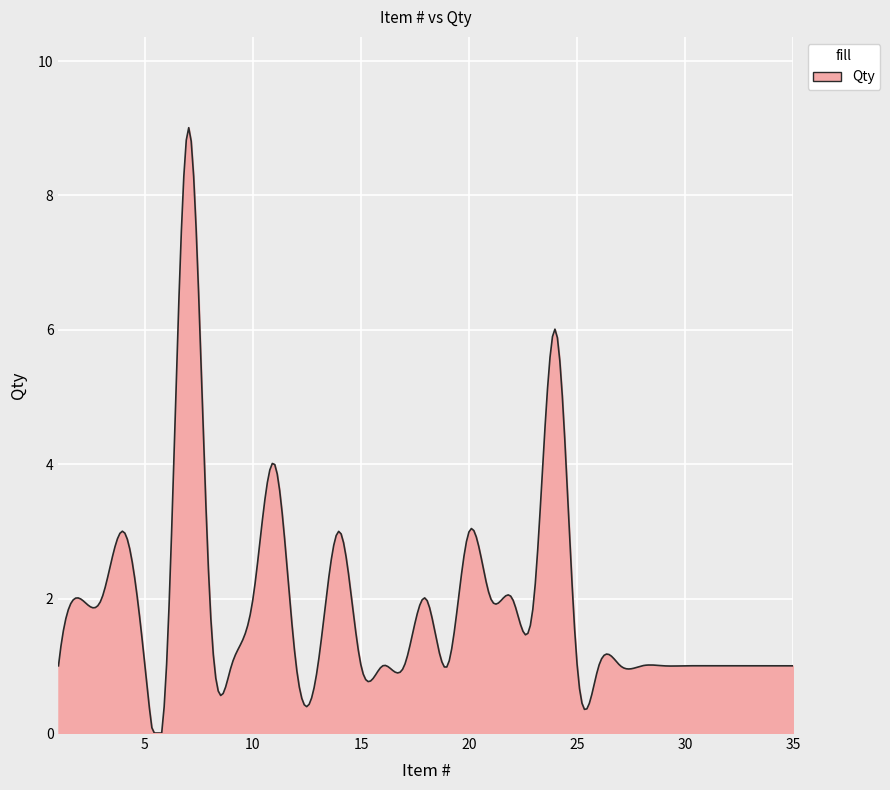

What is the greatest value displayed?

9.0